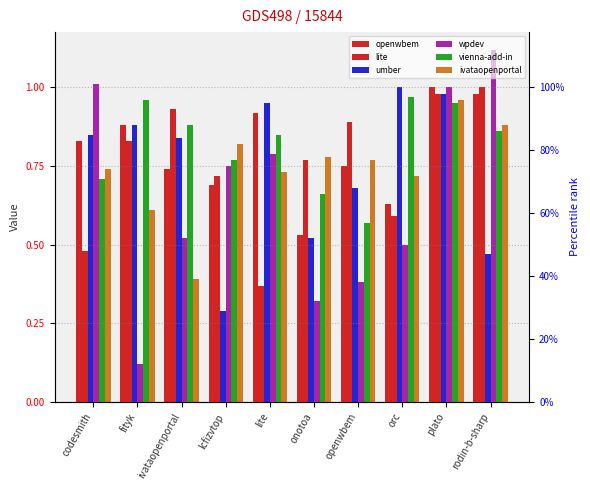

What is the average value of the vienna-add-in series?

0.8